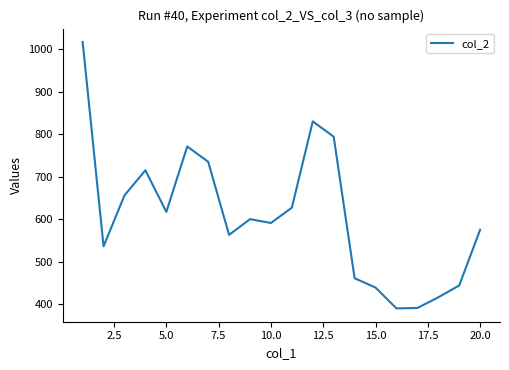

What is the maximum value shown in the chart?

1017